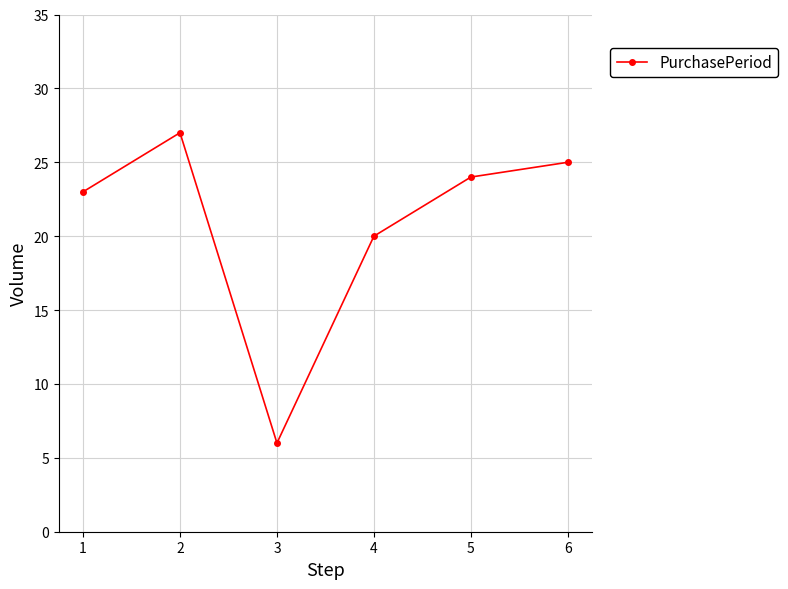

Reading left to right, list all the values displayed in this chart.

23	27	6	20	24	25